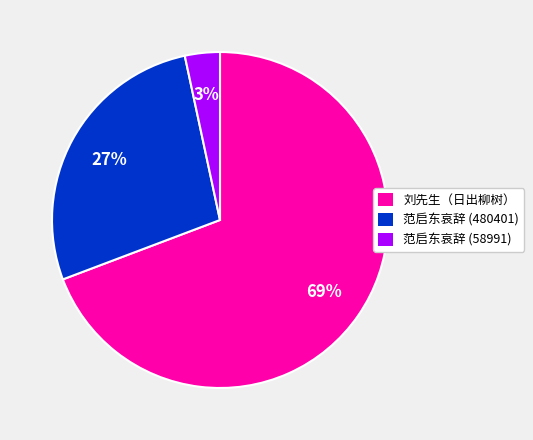

To the nearest percent, what is the combined percentage of 范启东哀辞 (480401) and 刘先生（日出柳树）?

97%